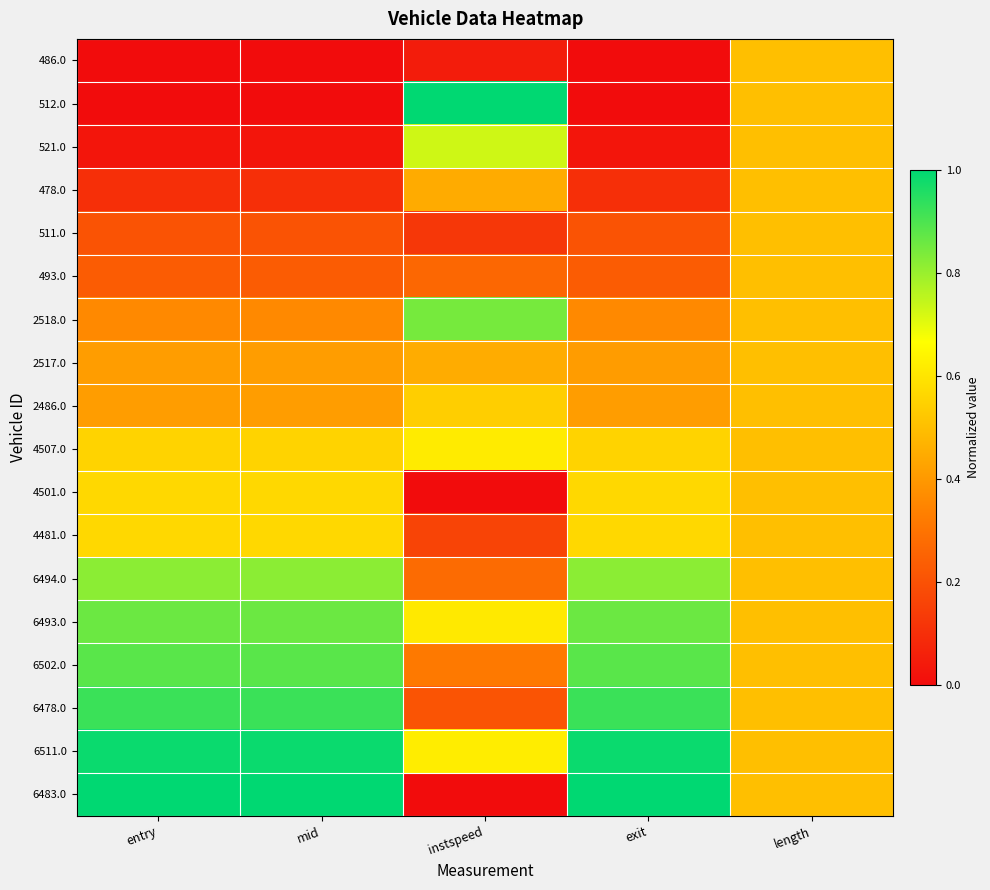

Reading left to right, list all the values displayed in this chart.

486.0: entry=0.0	mid=0.0	instspeed=0.0	exit=0.0	length=0.5
512.0: entry=0.0	mid=0.0	instspeed=1.0	exit=0.0	length=0.5
521.0: entry=0.0	mid=0.0	instspeed=0.7	exit=0.0	length=0.5
478.0: entry=0.1	mid=0.1	instspeed=0.4	exit=0.1	length=0.5
511.0: entry=0.2	mid=0.2	instspeed=0.1	exit=0.2	length=0.5
493.0: entry=0.2	mid=0.2	instspeed=0.3	exit=0.2	length=0.5
2518.0: entry=0.4	mid=0.4	instspeed=0.8	exit=0.4	length=0.5
2517.0: entry=0.4	mid=0.4	instspeed=0.5	exit=0.4	length=0.5
2486.0: entry=0.4	mid=0.4	instspeed=0.5	exit=0.4	length=0.5
4507.0: entry=0.6	mid=0.6	instspeed=0.6	exit=0.6	length=0.5
4501.0: entry=0.6	mid=0.6	instspeed=0.0	exit=0.6	length=0.5
4481.0: entry=0.6	mid=0.6	instspeed=0.2	exit=0.6	length=0.5
6494.0: entry=0.8	mid=0.8	instspeed=0.3	exit=0.8	length=0.5
6493.0: entry=0.9	mid=0.9	instspeed=0.6	exit=0.9	length=0.5
6502.0: entry=0.9	mid=0.9	instspeed=0.3	exit=0.9	length=0.5
6478.0: entry=0.9	mid=0.9	instspeed=0.2	exit=0.9	length=0.5
6511.0: entry=1.0	mid=1.0	instspeed=0.6	exit=1.0	length=0.5
6483.0: entry=1.0	mid=1.0	instspeed=0.0	exit=1.0	length=0.5